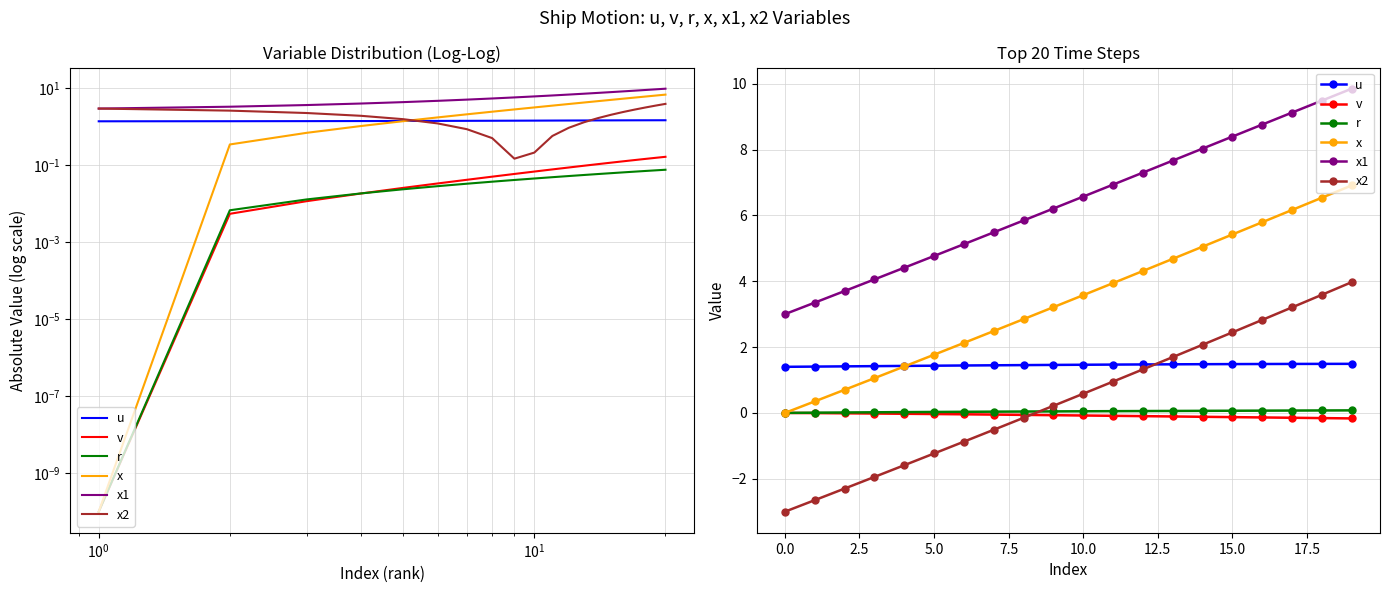

Is the value of x2 at 7 greater than the value of x1 at $\mathdefault{10^{1}}$?

No